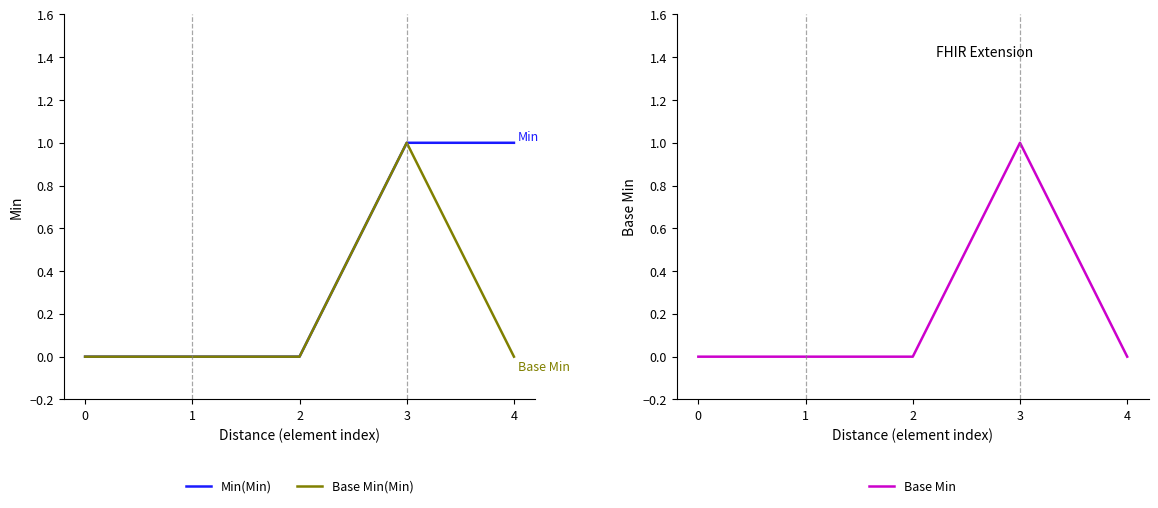

How many interior local peaks does the Base Min series have?

1